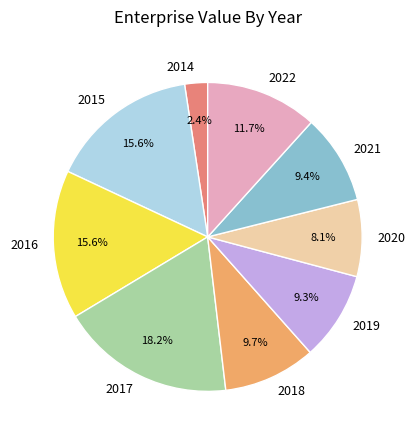

Does 2014 represent more than half of the total?

No